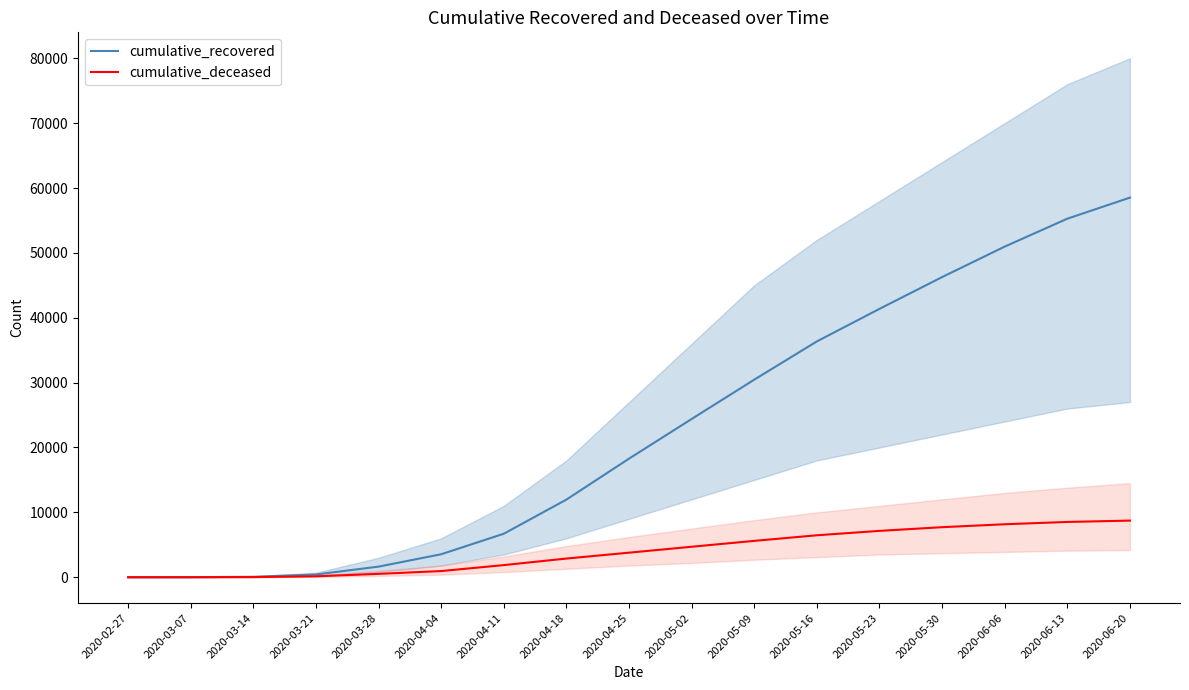

What is the average value of the cumulative_recovered series?

22718